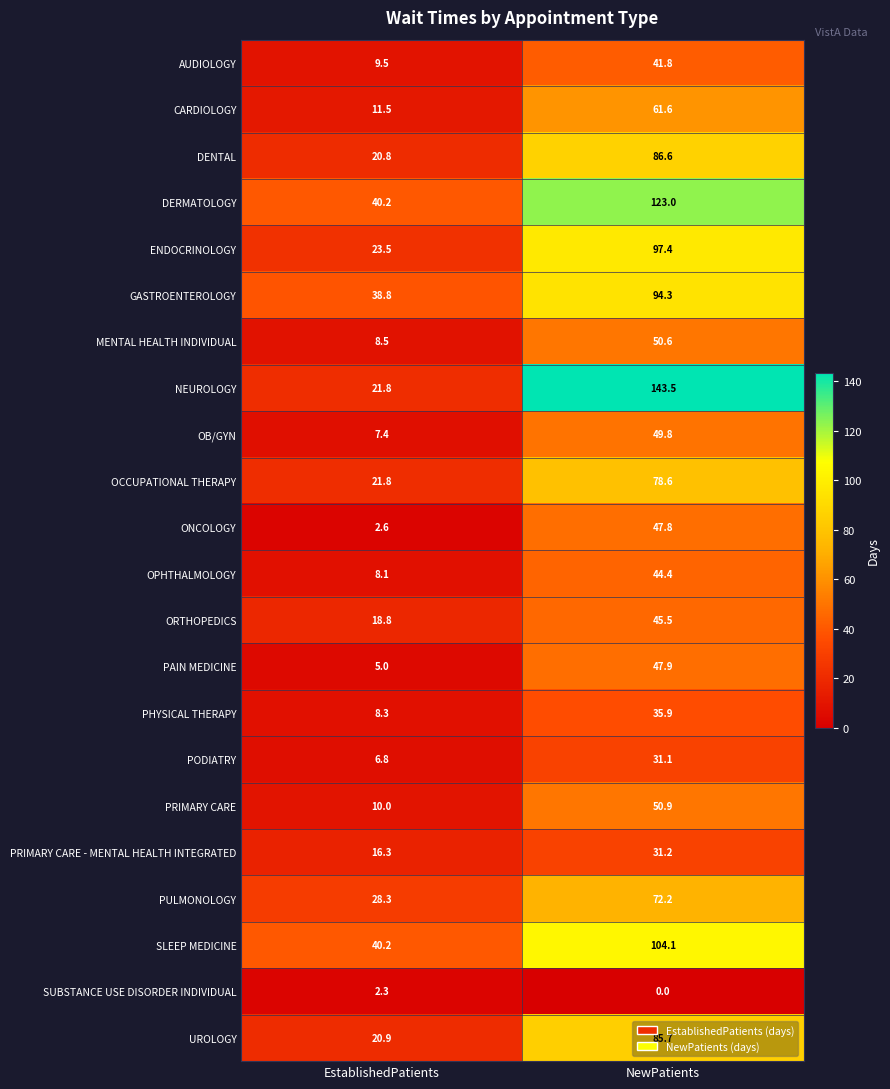

Which category has the lowest value in the MENTAL HEALTH INDIVIDUAL series?

EstablishedPatients